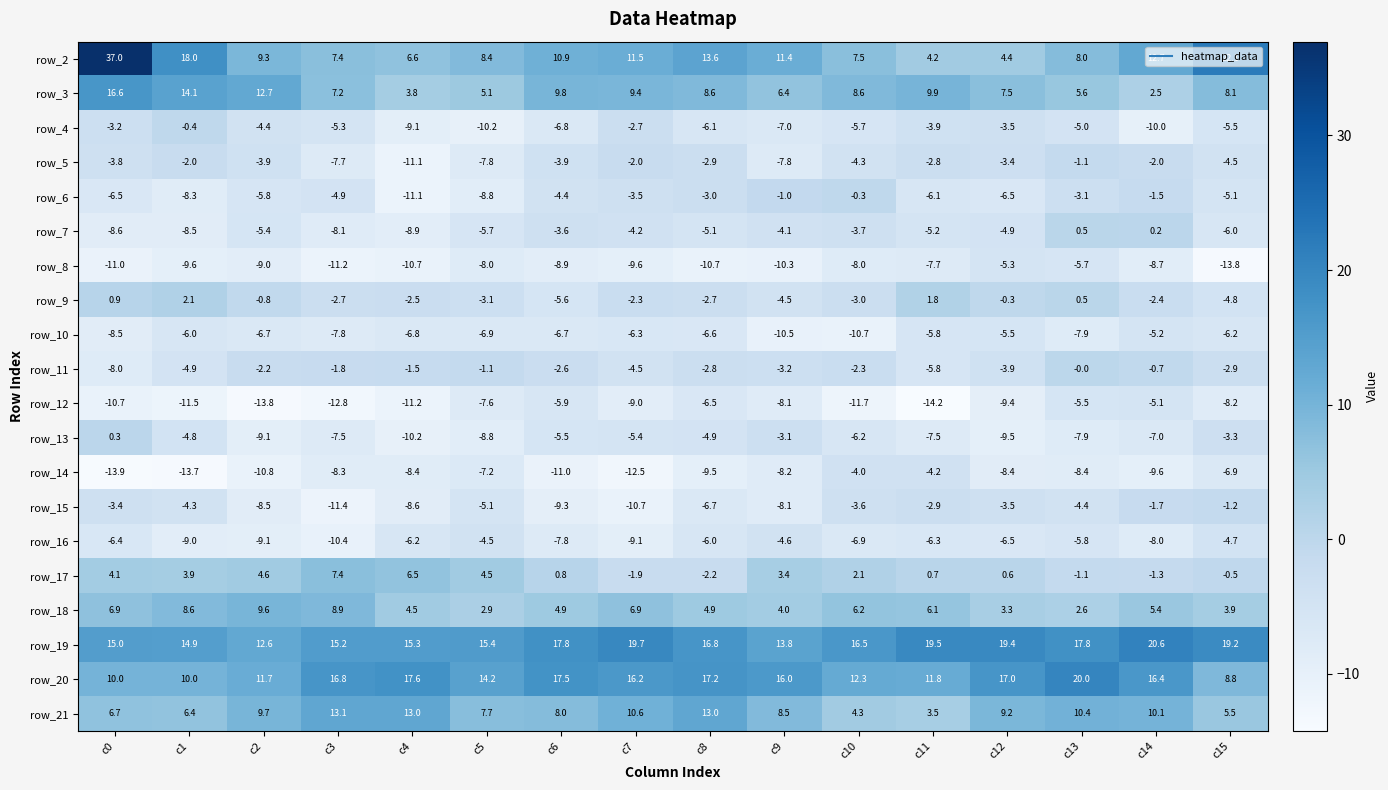

Count the number of categories in the chart.

16